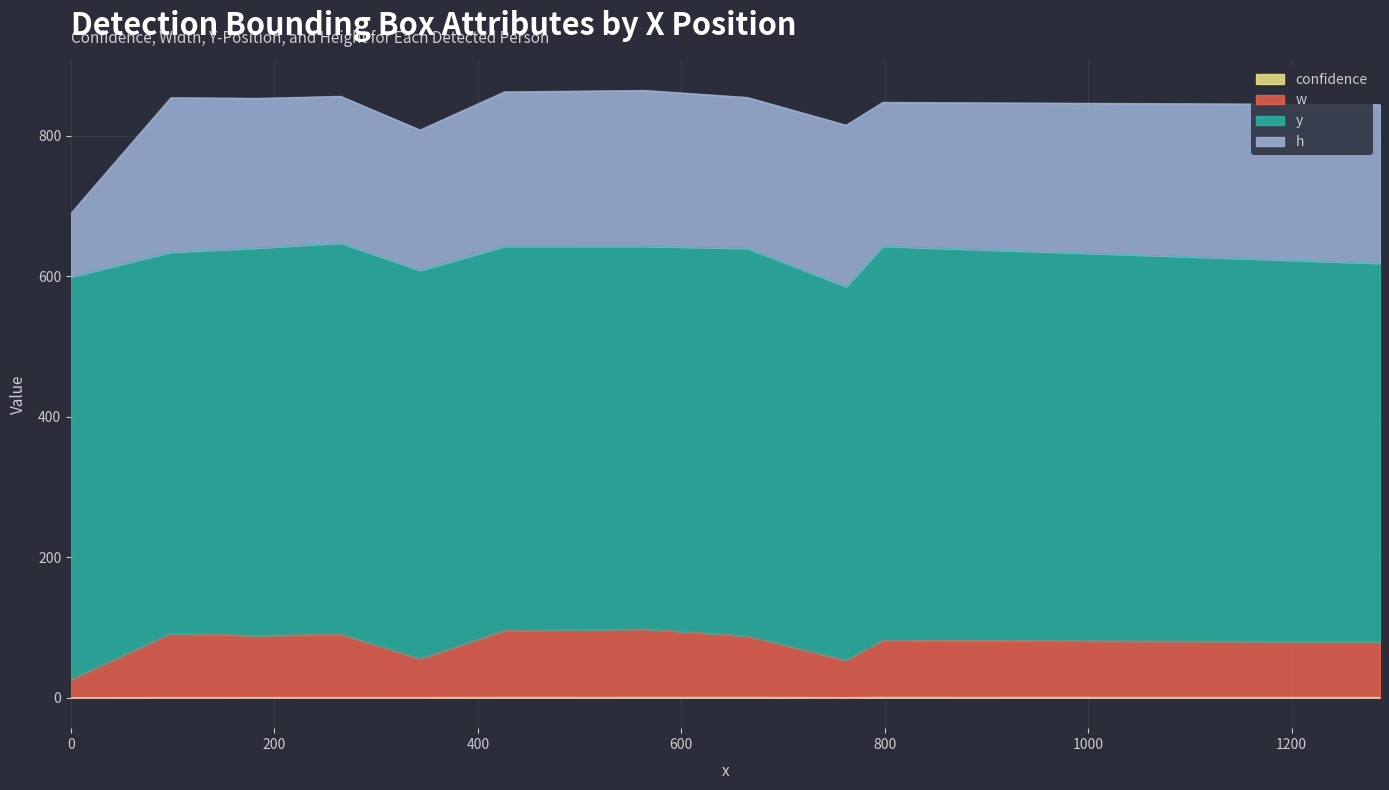

Is it true that w equals 34.3 at 665?

False